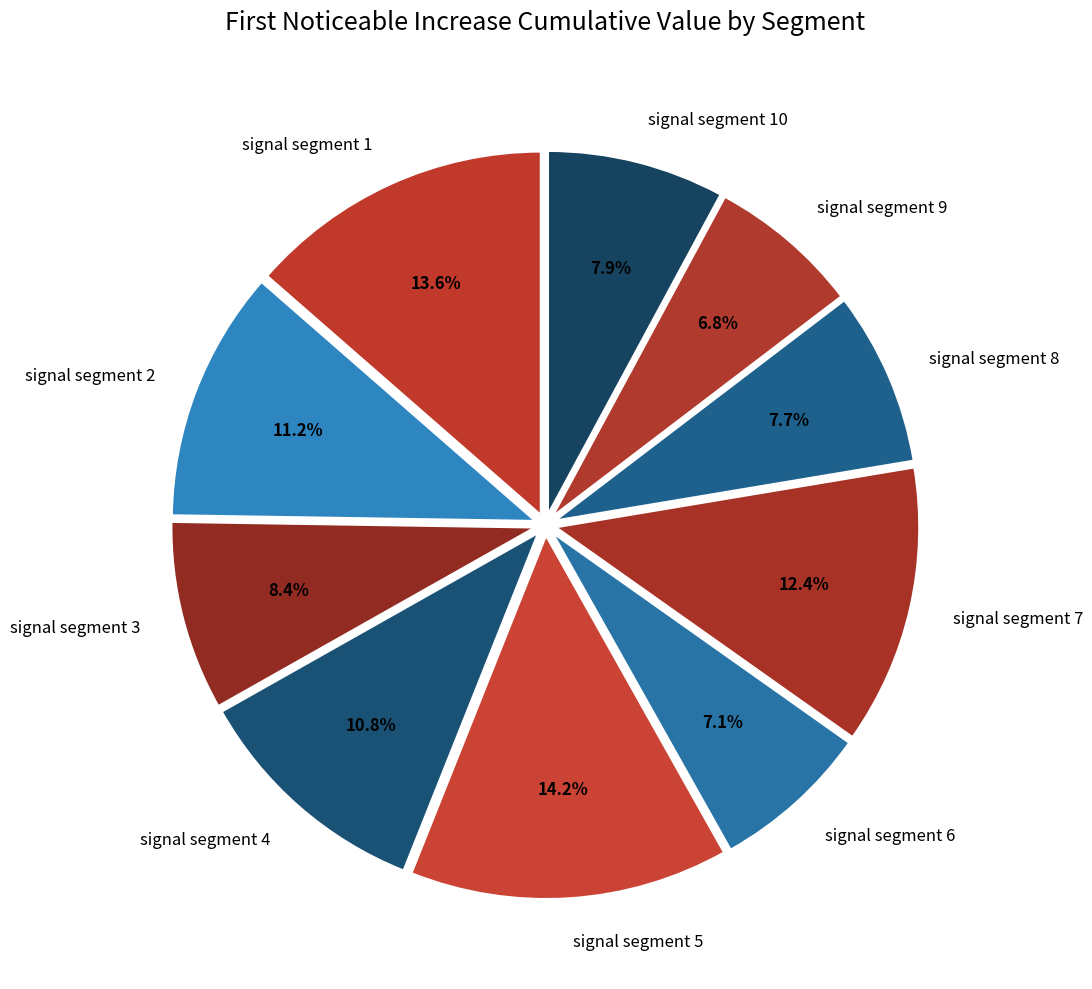

Which has a higher value, signal segment 7 or signal segment 3?

signal segment 7